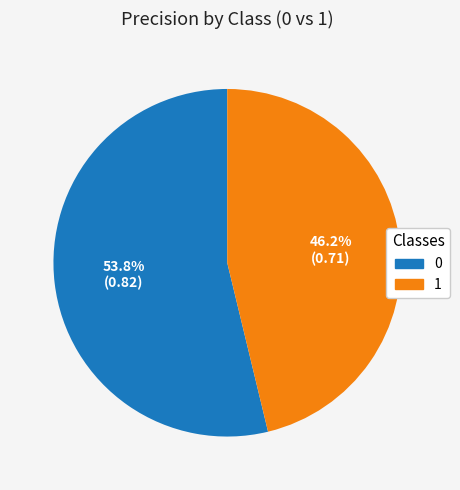

Combined, what portion of the pie is 0 and 1?

100.0%